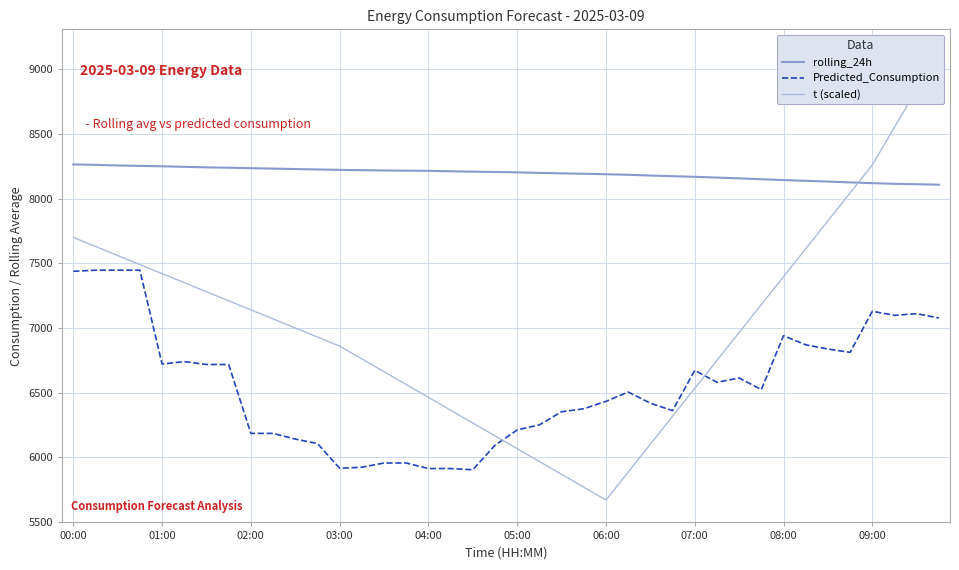

Does the chart display data point markers on the line(s)?

No